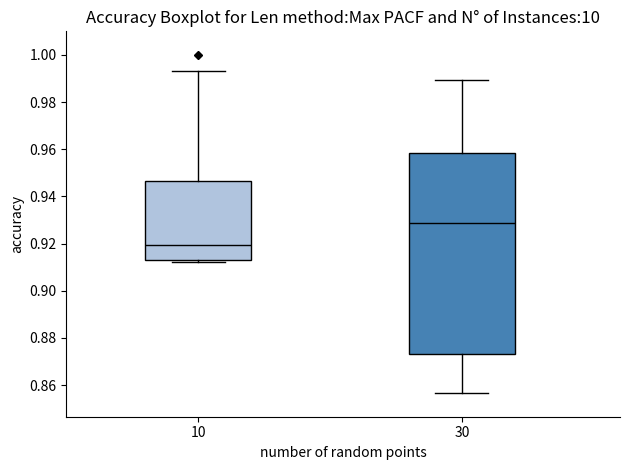

Which box's median line is the highest?

30